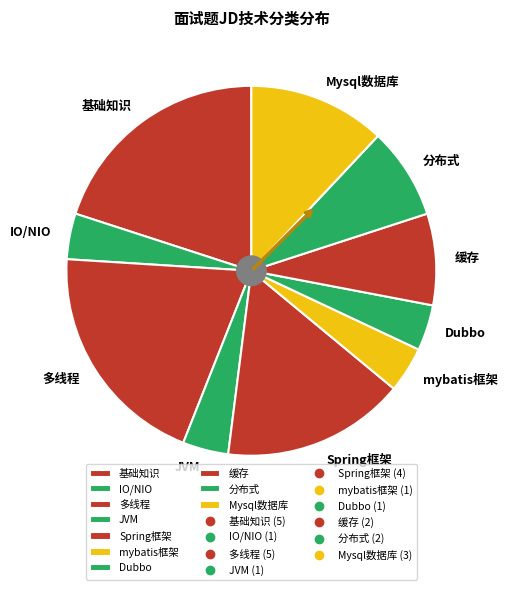

Which has a higher value, Mysql数据库 or 缓存?

Mysql数据库